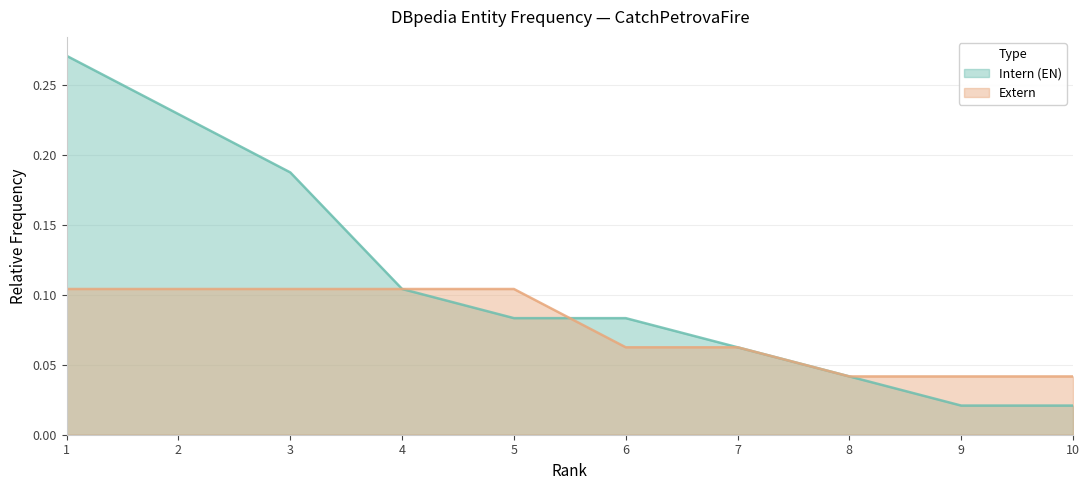

What is the sum of all Intern (EN) values?

1.1